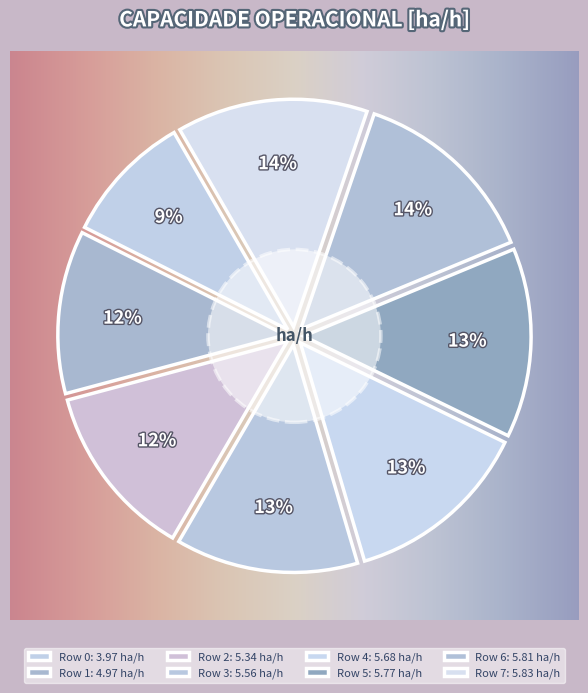

Is the sum of 3 and 1 greater than half?

No